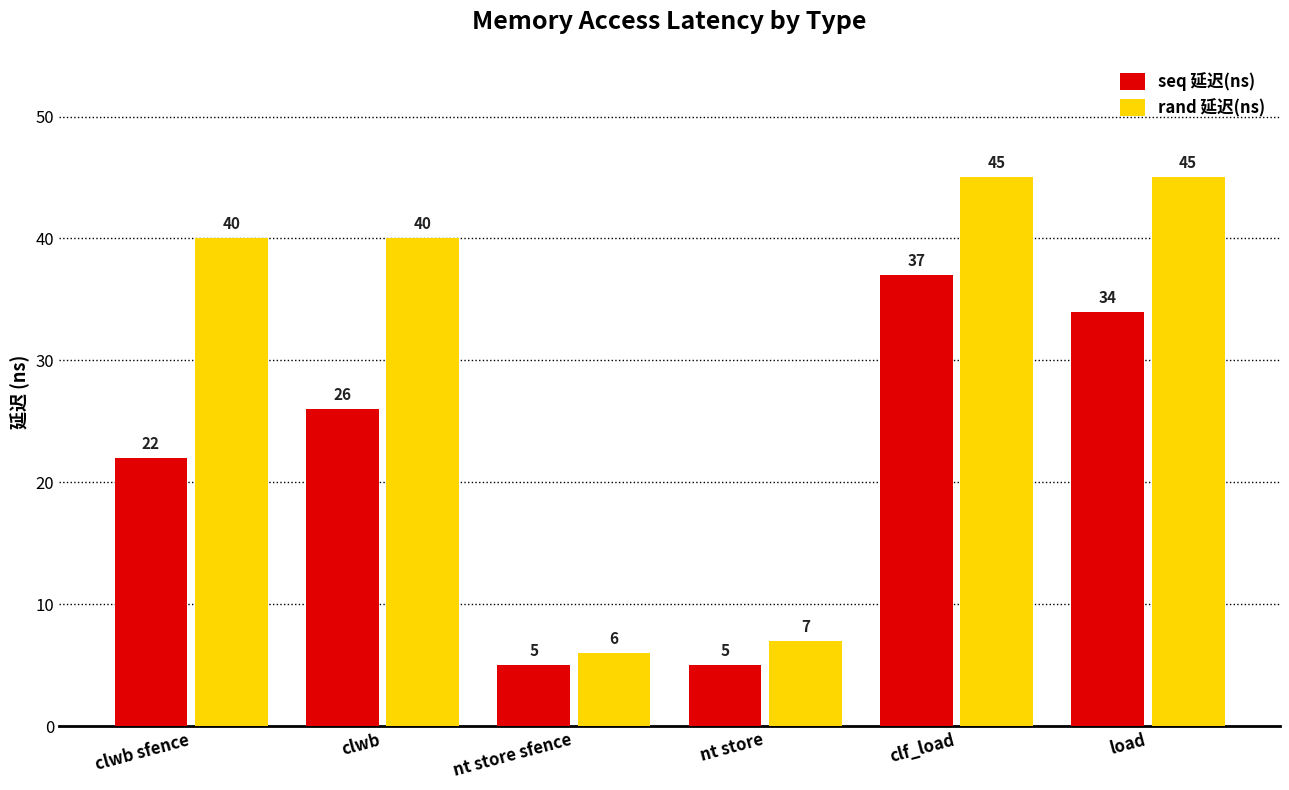

Reading left to right, extract all data points from this chart.

seq 延迟(ns): clwb sfence=22	clwb=26	nt store sfence=5	nt store=5	clf_load=37	load=34
rand 延迟(ns): clwb sfence=40	clwb=40	nt store sfence=6	nt store=7	clf_load=45	load=45